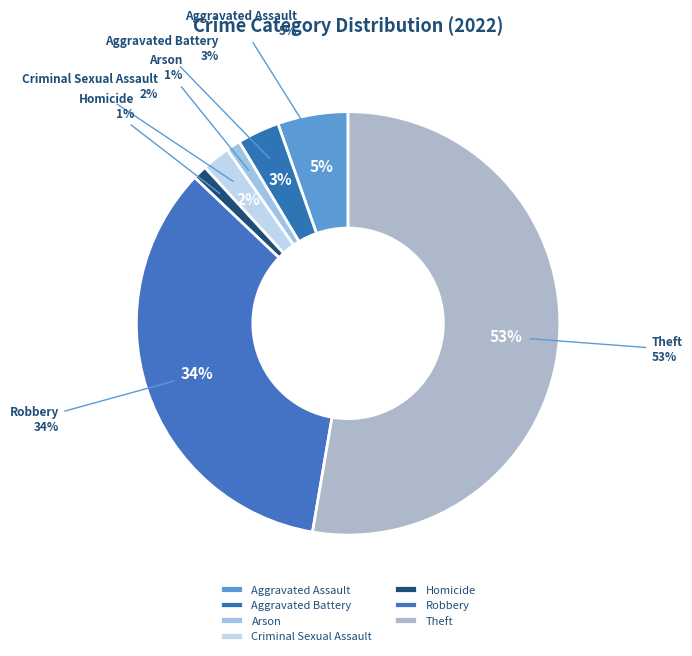

True or false: Robbery accounts for 34% of the total.

True